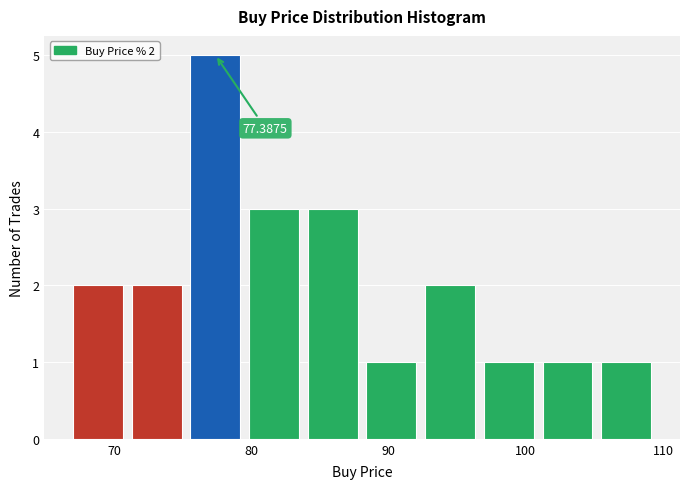

Over which range of the x-axis is the bar tallest?

75 to 80